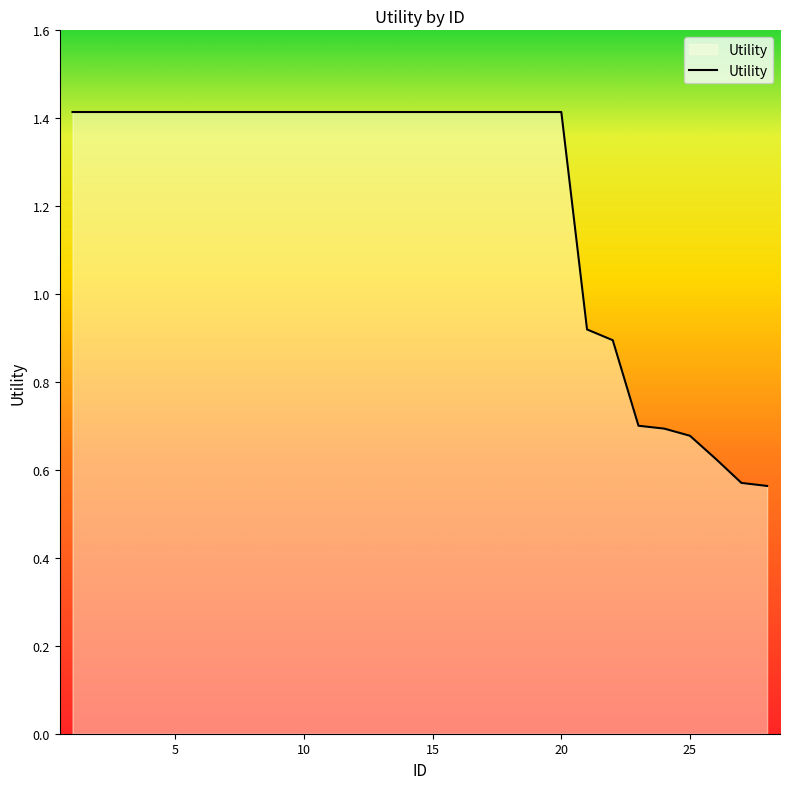

How many values are below 1?

8